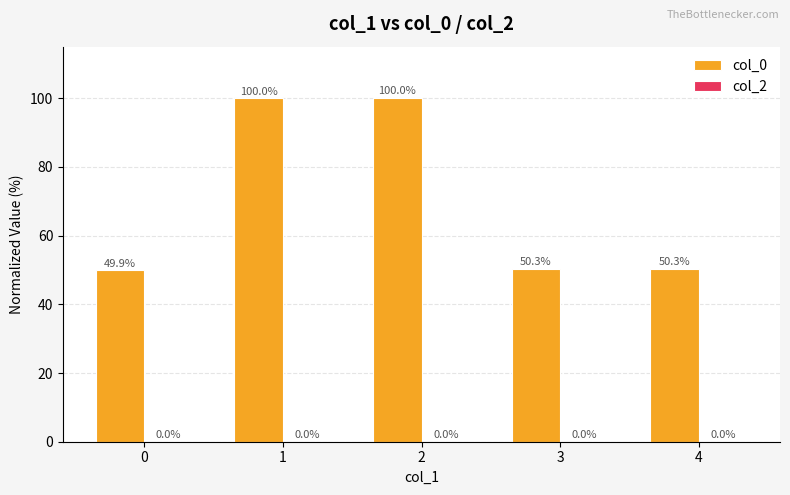

How many categories are shown in the chart?

5